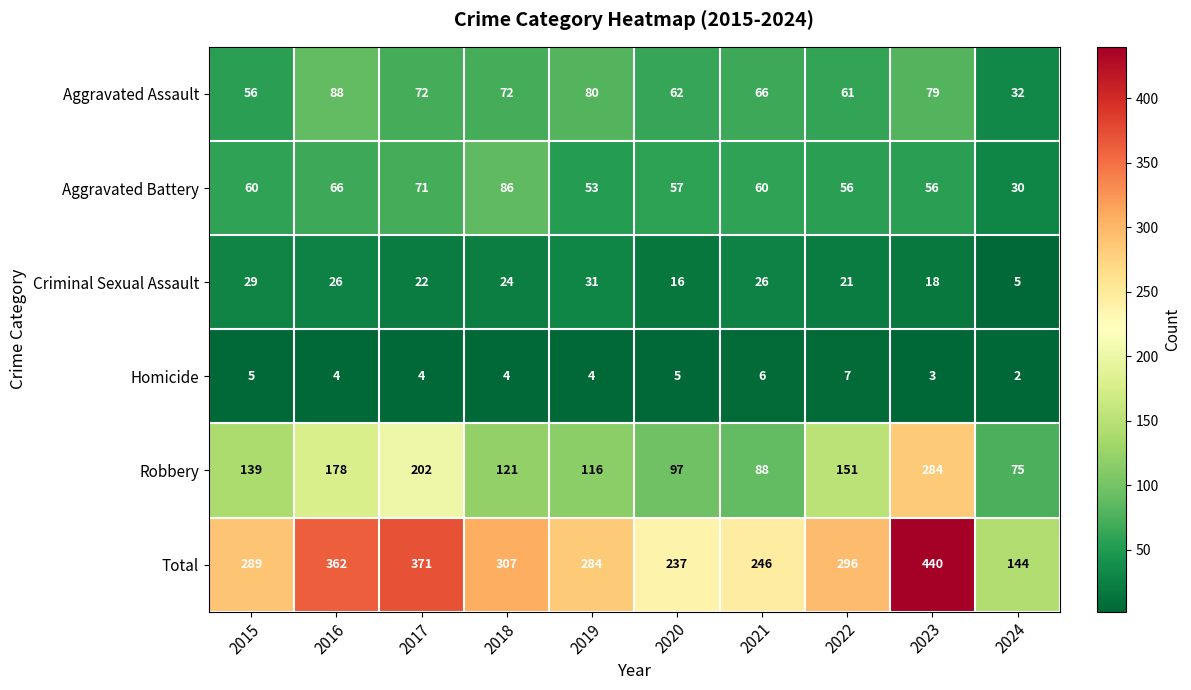

What is the difference between the highest and lowest values at 2022?

289